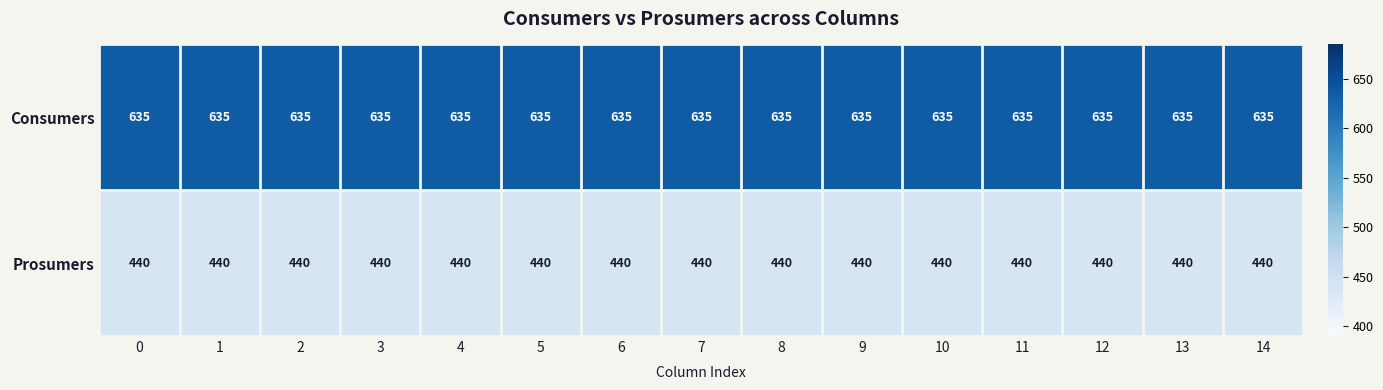

What is the maximum value shown in the chart?

635